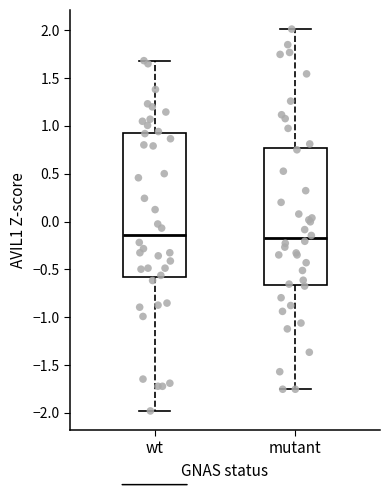

Which box is the tallest, from its lower edge to its upper edge?

wt